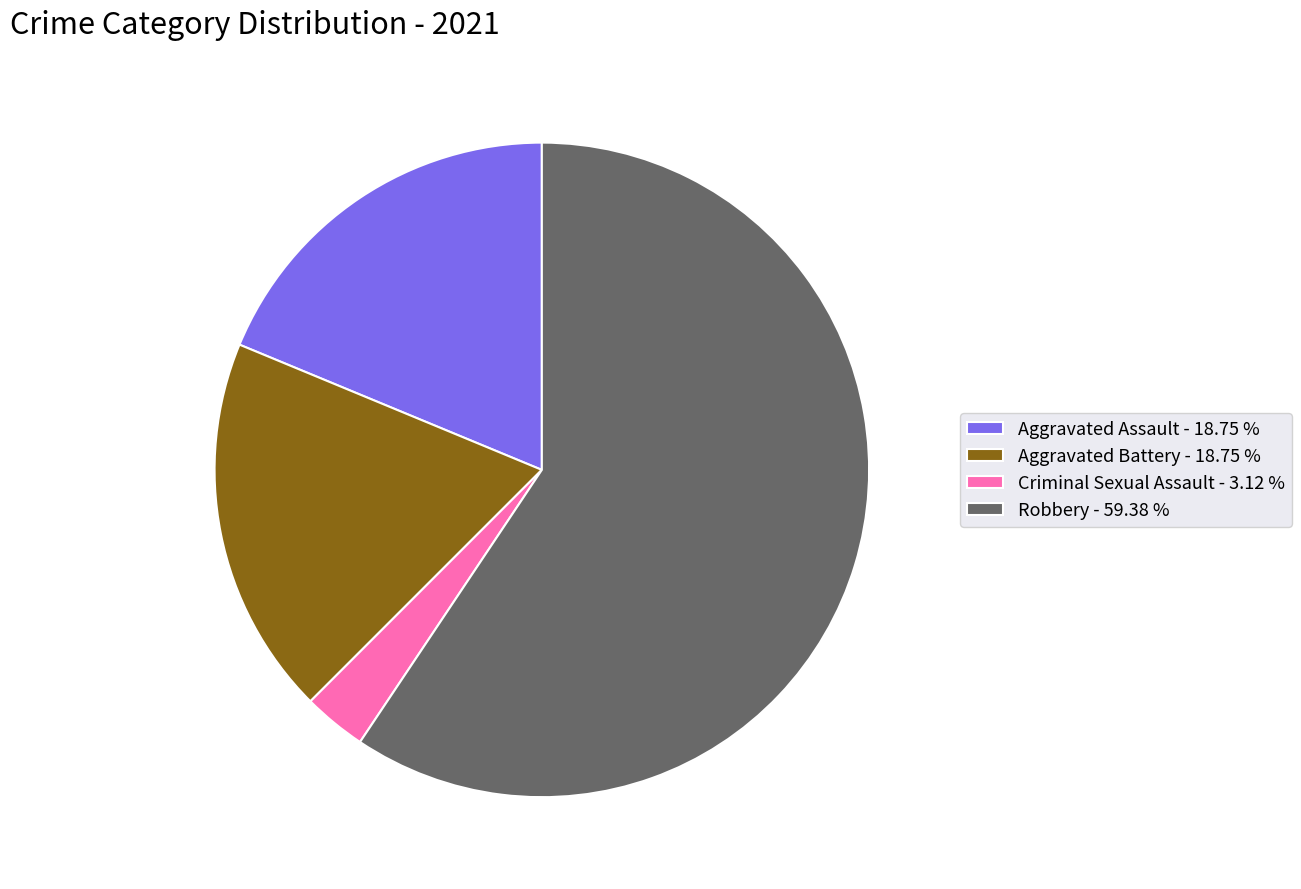

What is the ratio of the value at Robbery - 59.38 % to the value at Criminal Sexual Assault - 3.12 %?

19.0